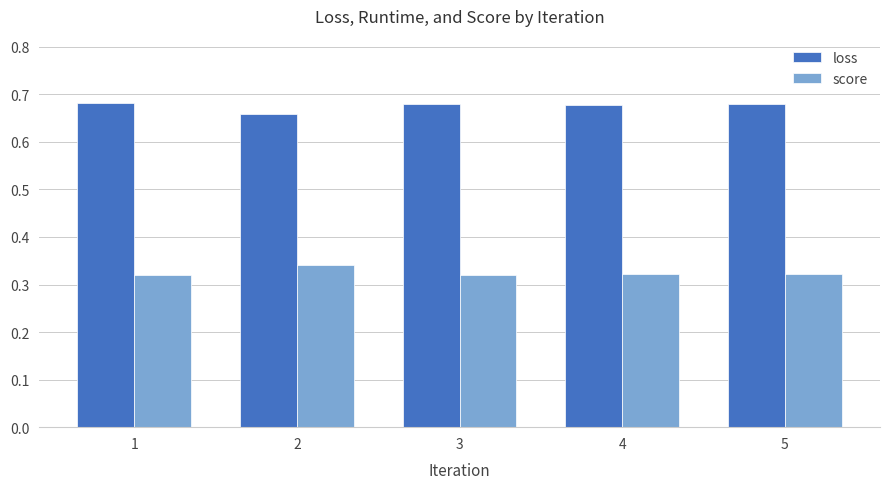

List the series in order of their peak value, highest first.

loss, score